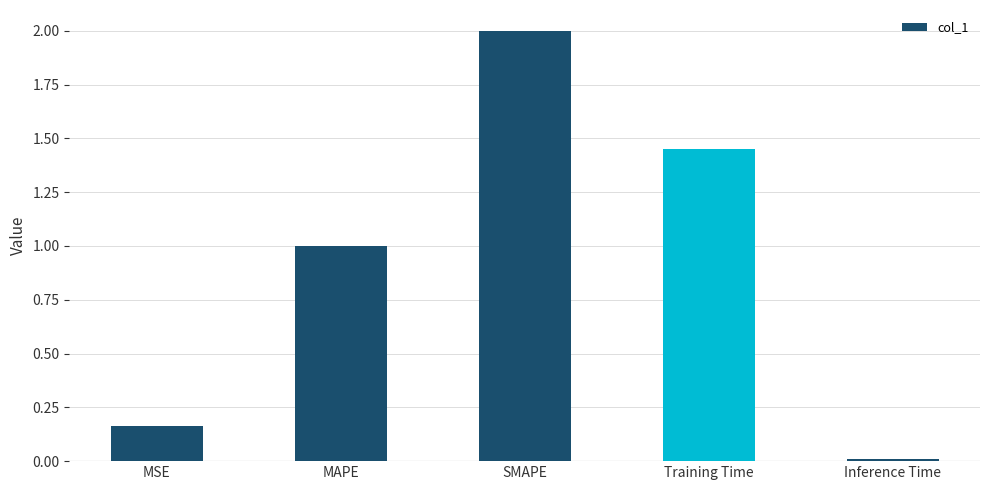

What is the sum of all values?

4.6